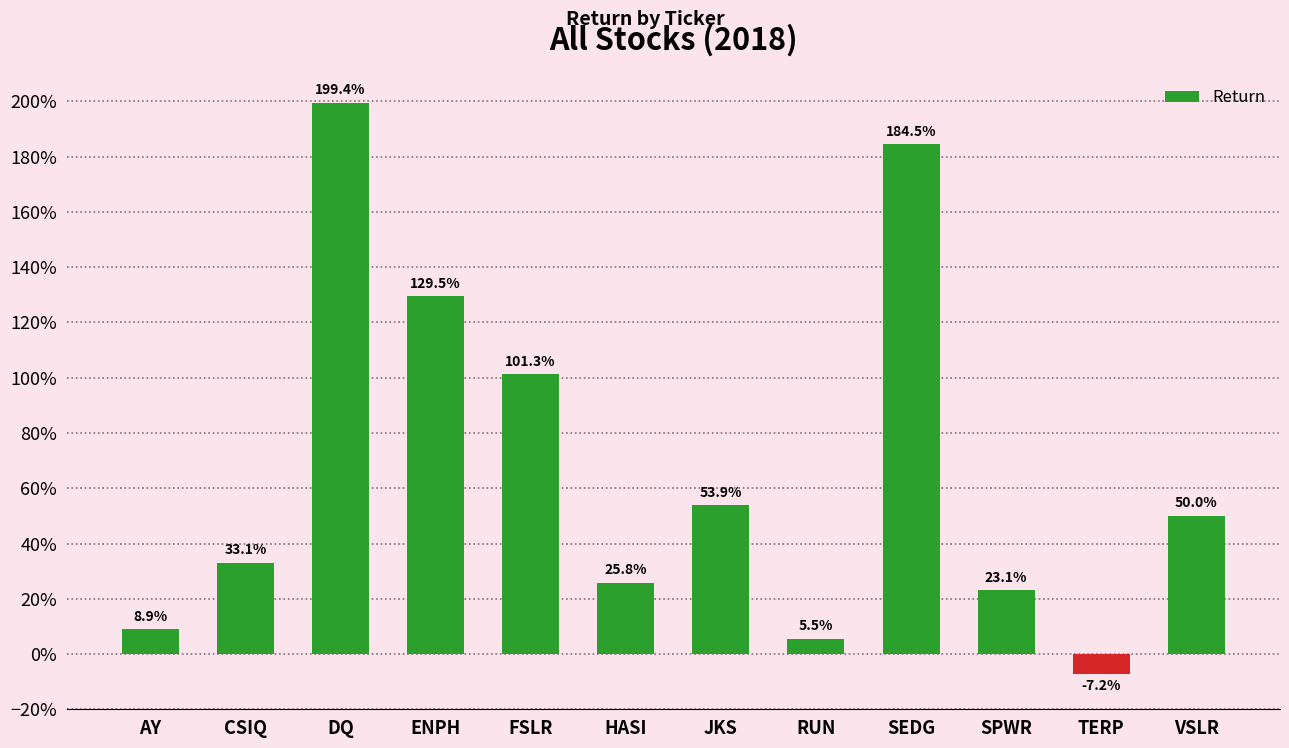

Reading left to right, transcribe all the data shown in this chart.

0.1	0.3	2.0	1.3	1.0	0.3	0.5	0.1	1.8	0.2	-0.1	0.5